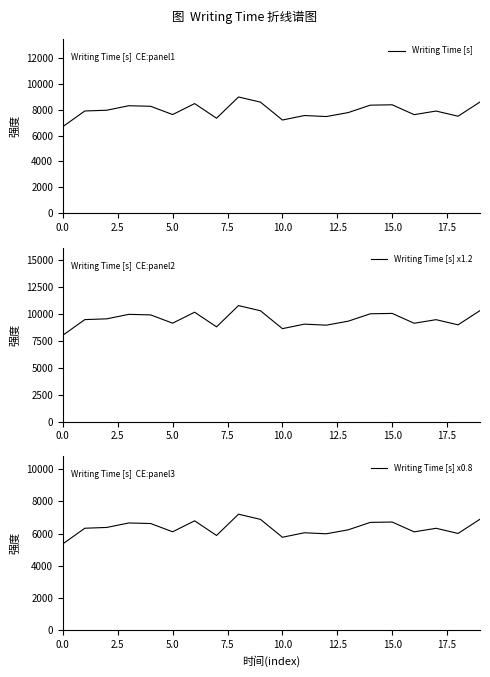

The value of Writing Time [s] x0.8 at 15.0 is 11626.9. True or false?

False